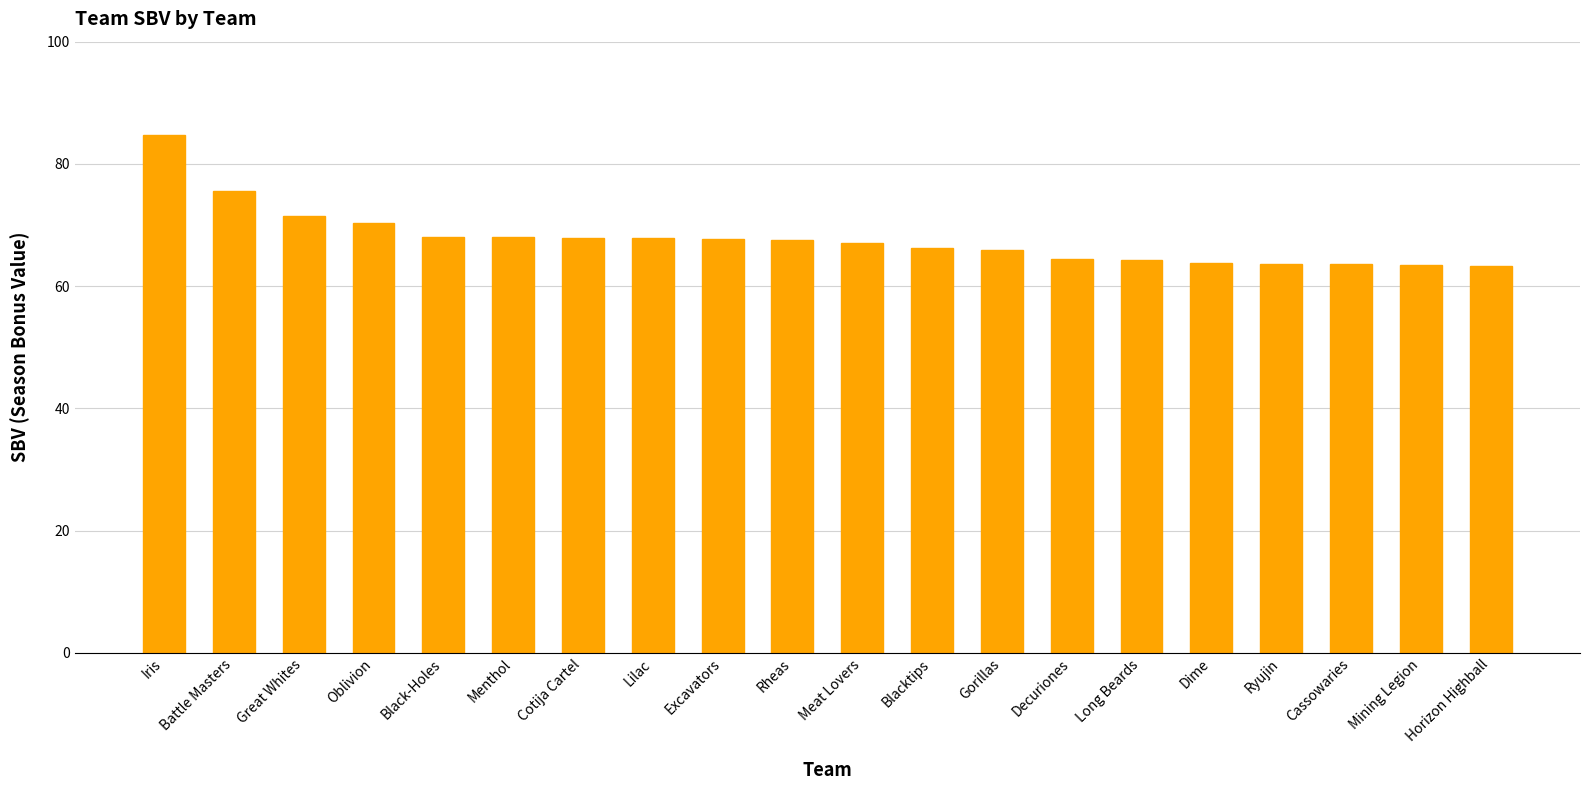

What is the greatest value displayed?

84.8